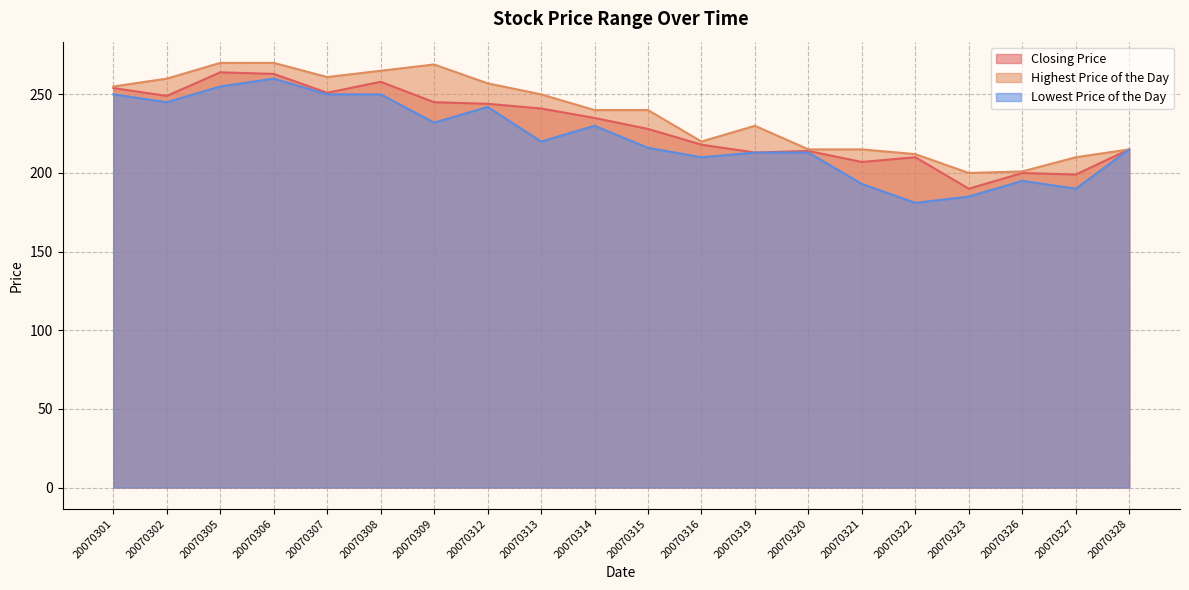

At which label does Highest Price of the Day reach its peak?

20070305